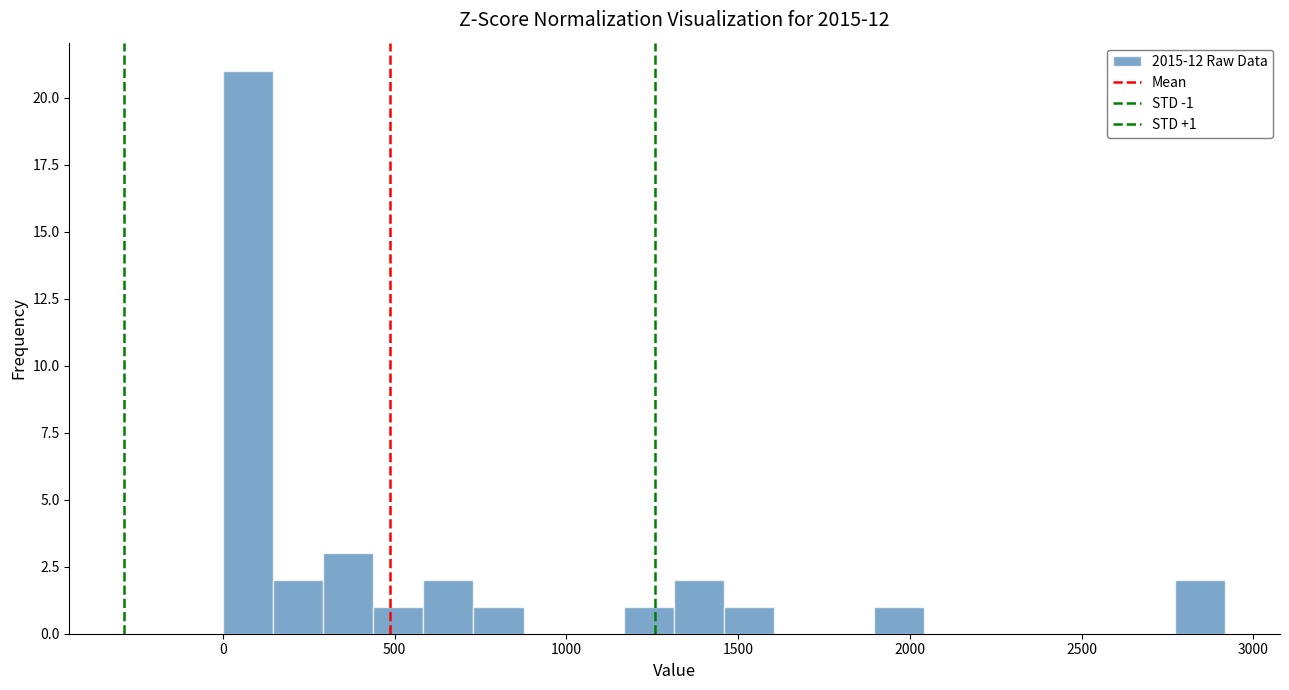

Around what value on the x-axis is the tallest bar? Give the approximate position of its centre, as read against the axis.

50